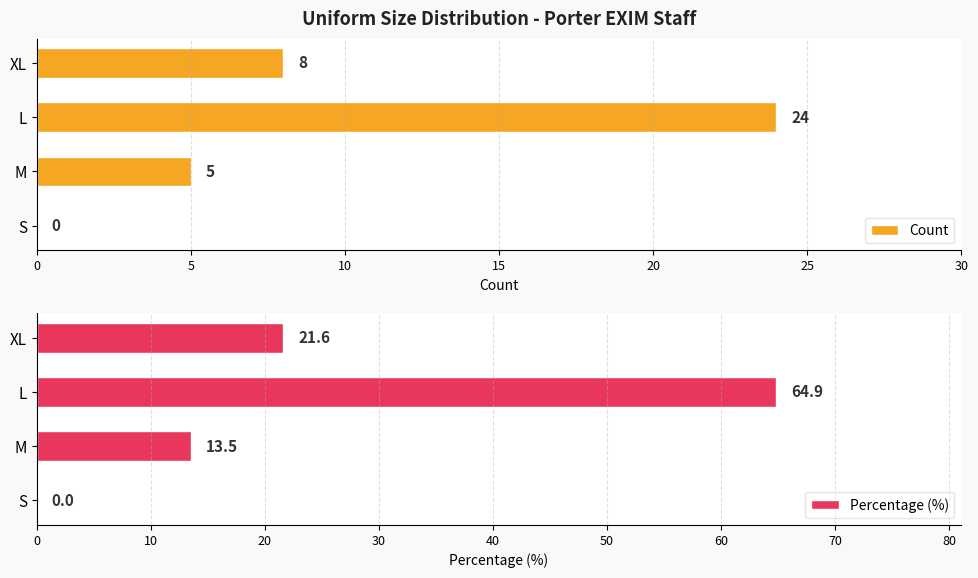

At which label does Count reach its peak?

L